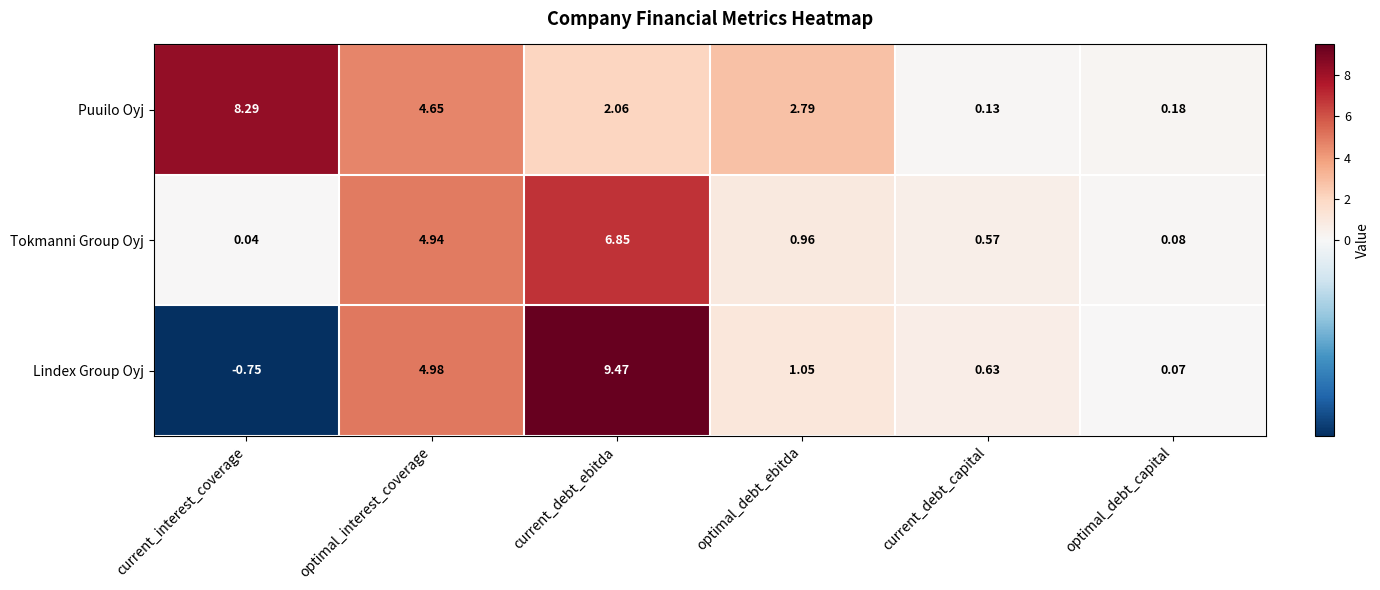

At which label is Puuilo Oyj closest to 4?

optimal_interest_coverage